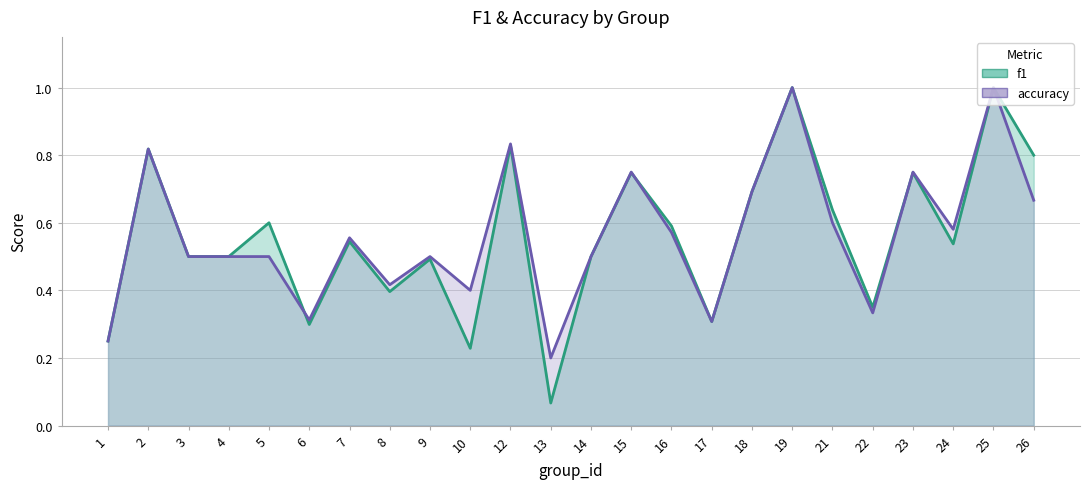

What is the difference between the f1 values at 19 and 8?

0.6